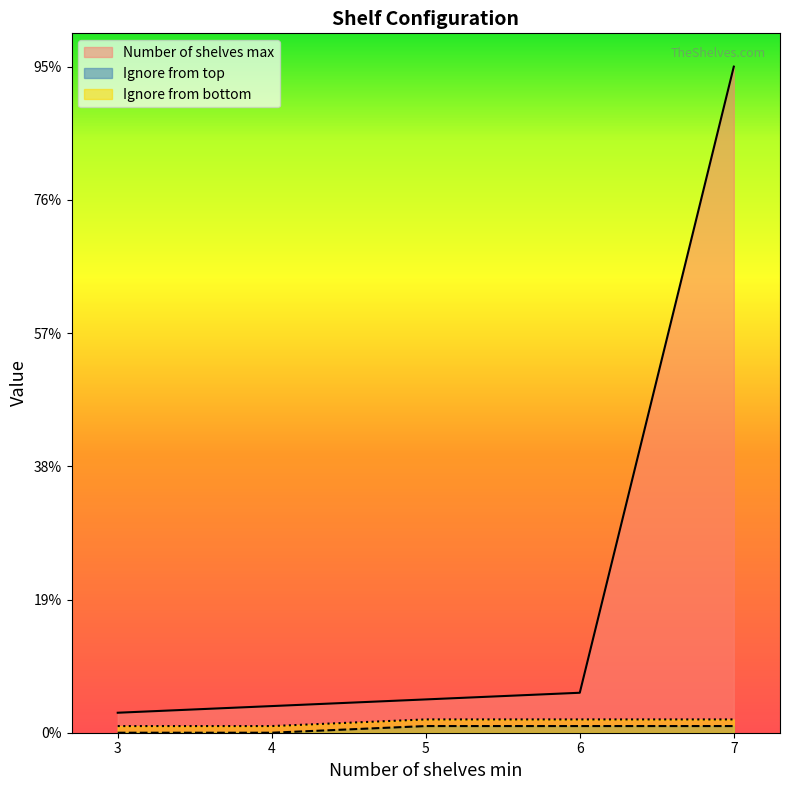

Reading right to left, transcribe all the data shown in this chart.

Number of shelves max: 100	6	5	4	3
Ignore from top: 1	1	1	0	0
Ignore from bottom: 2	2	2	1	1